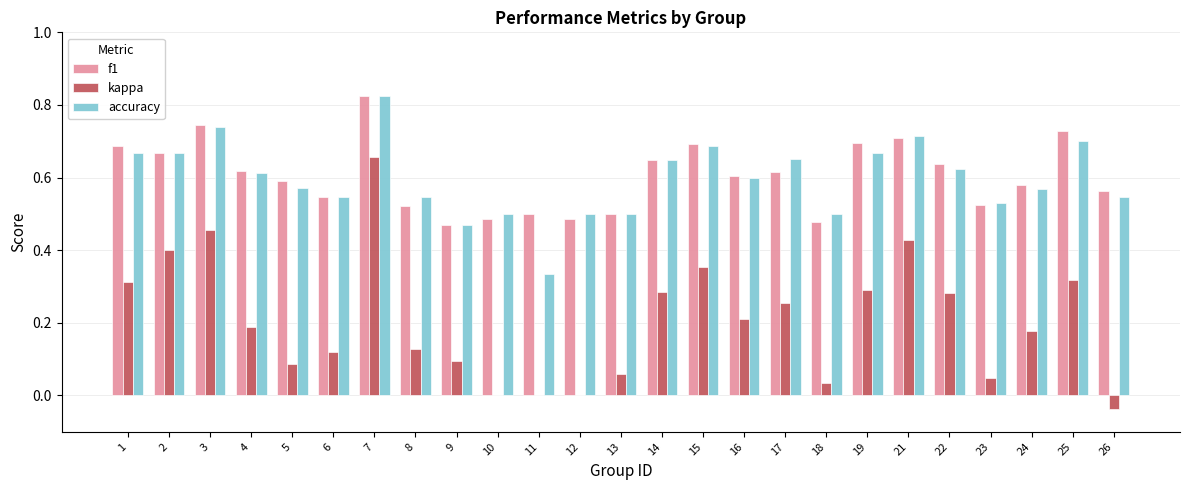

What are all the series names shown in the legend?

f1, kappa, accuracy